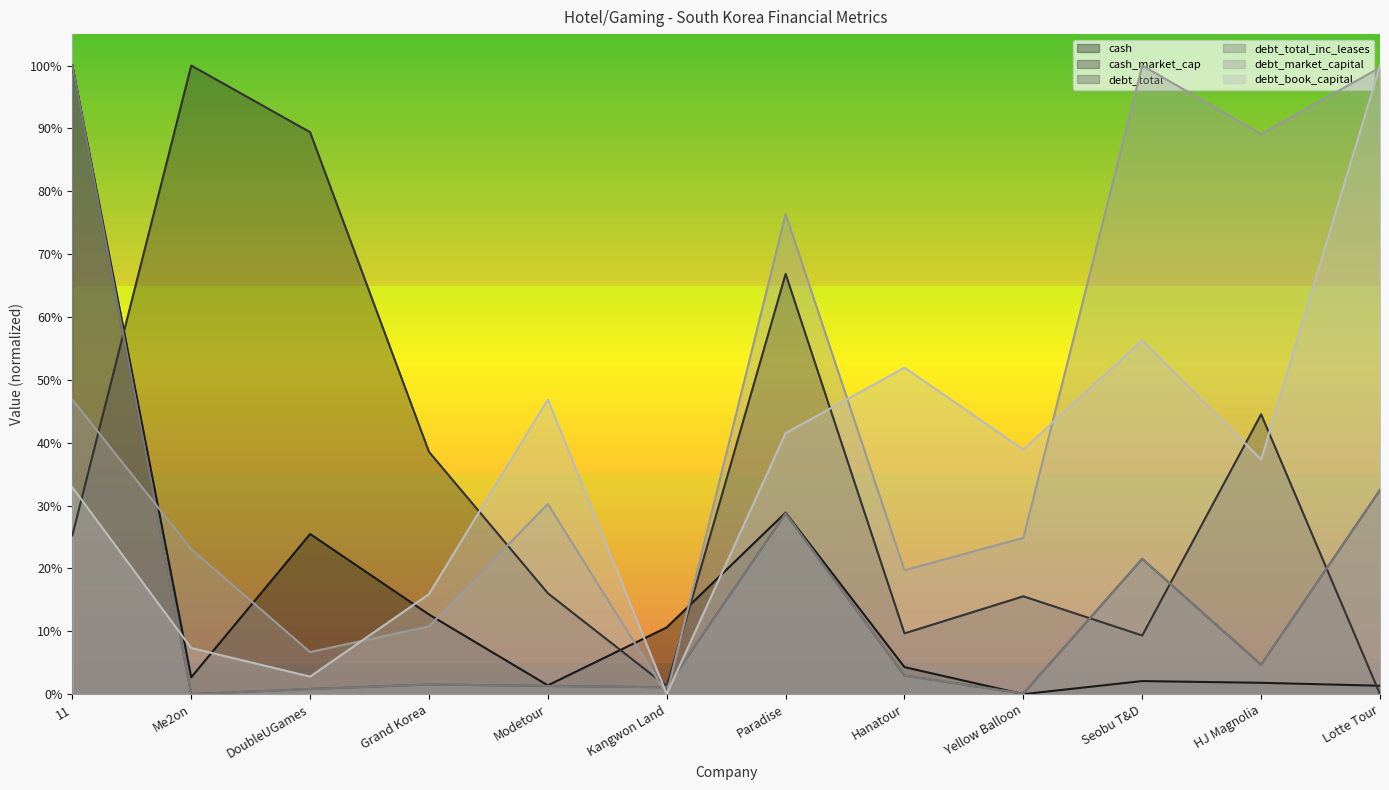

Reading left to right, what are all the values shown in this chart?

cash: 11=1.0	Me2on=0.0	DoubleUGames=0.3	Grand Korea=0.1	Modetour=0.0	Kangwon Land=0.1	Paradise=0.3	Hanatour=0.0	Yellow Balloon=0.0	Seobu T&D=0.0	HJ Magnolia=0.0	Lotte Tour=0.0
cash_market_cap: 11=0.3	Me2on=1.0	DoubleUGames=0.9	Grand Korea=0.4	Modetour=0.2	Kangwon Land=0.0	Paradise=0.7	Hanatour=0.1	Yellow Balloon=0.2	Seobu T&D=0.1	HJ Magnolia=0.4	Lotte Tour=0.0
debt_total: 11=1.0	Me2on=0.0	DoubleUGames=0.0	Grand Korea=0.0	Modetour=0.0	Kangwon Land=0.0	Paradise=0.3	Hanatour=0.0	Yellow Balloon=0.0	Seobu T&D=0.2	HJ Magnolia=0.0	Lotte Tour=0.3
debt_total_inc_leases: 11=1.0	Me2on=0.0	DoubleUGames=0.0	Grand Korea=0.0	Modetour=0.0	Kangwon Land=0.0	Paradise=0.3	Hanatour=0.0	Yellow Balloon=0.0	Seobu T&D=0.2	HJ Magnolia=0.0	Lotte Tour=0.3
debt_market_capital: 11=0.5	Me2on=0.2	DoubleUGames=0.1	Grand Korea=0.1	Modetour=0.3	Kangwon Land=0.0	Paradise=0.8	Hanatour=0.2	Yellow Balloon=0.2	Seobu T&D=1.0	HJ Magnolia=0.9	Lotte Tour=1.0
debt_book_capital: 11=0.3	Me2on=0.1	DoubleUGames=0.0	Grand Korea=0.2	Modetour=0.5	Kangwon Land=0.0	Paradise=0.4	Hanatour=0.5	Yellow Balloon=0.4	Seobu T&D=0.6	HJ Magnolia=0.4	Lotte Tour=1.0